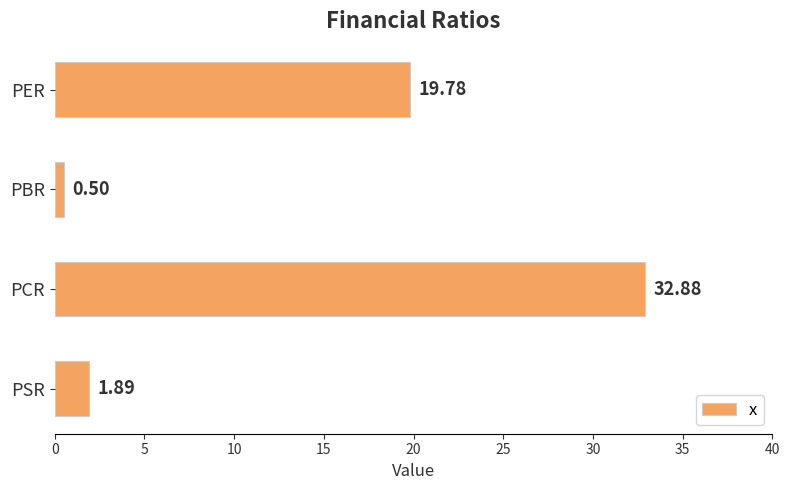

What is the average value?

13.8